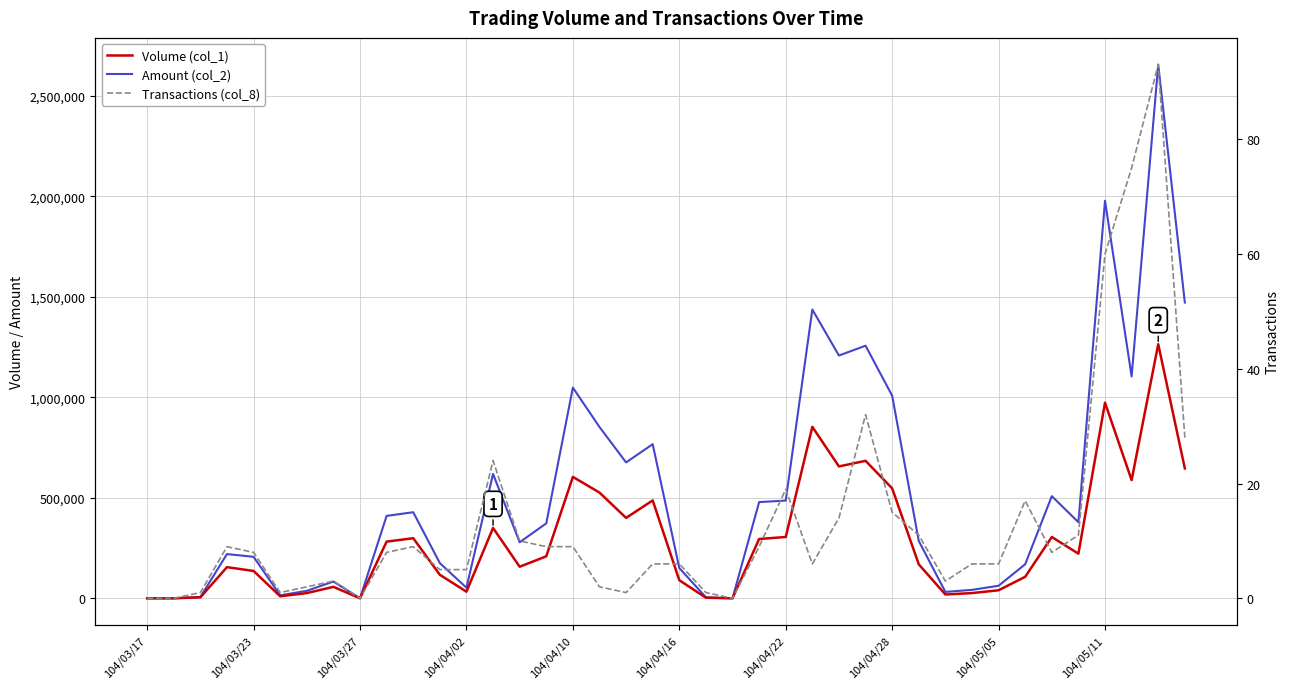

Between 15 and 25, which series saw the biggest shift?

Amount (col_2)